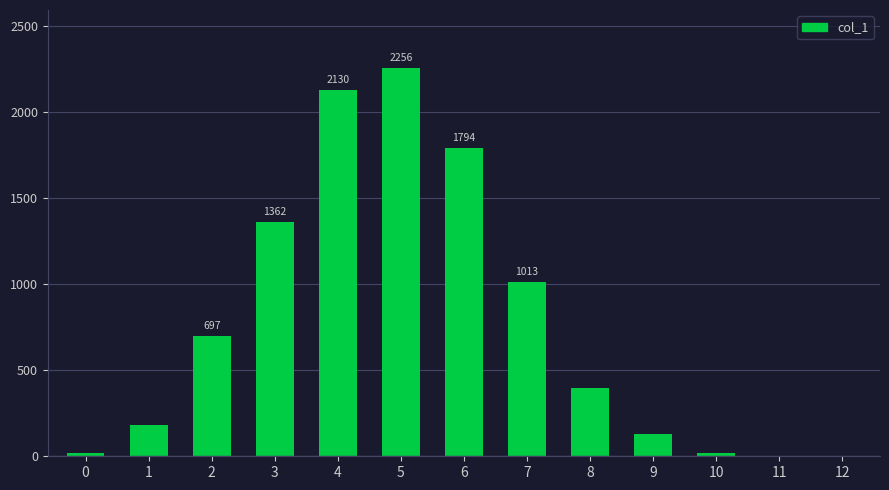

The value at 8 is 395. True or false?

True